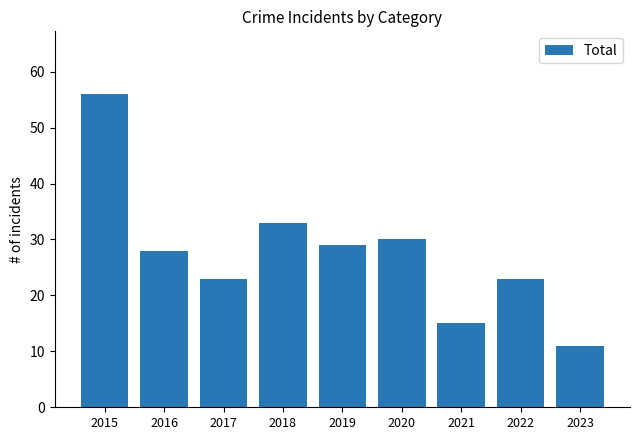

How many bars are there in total?

9